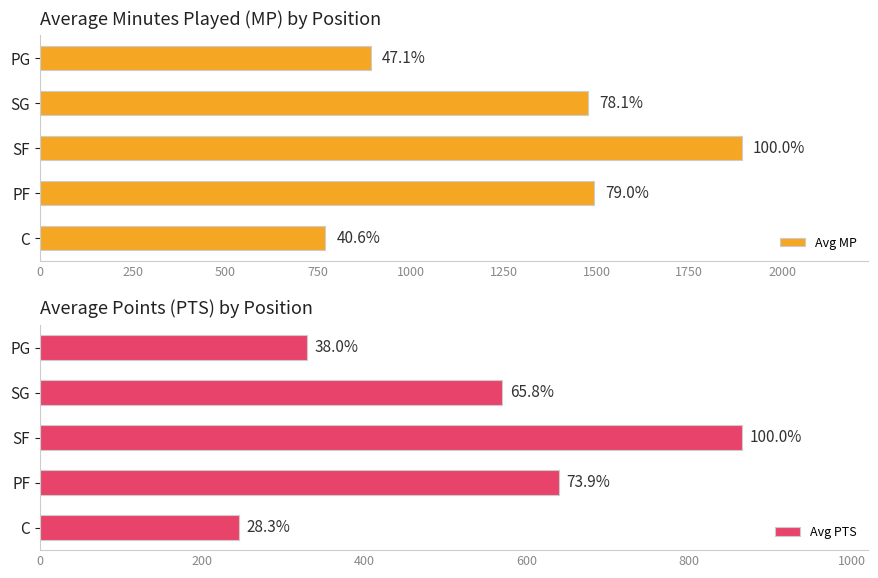

Count the number of categories in the chart.

5